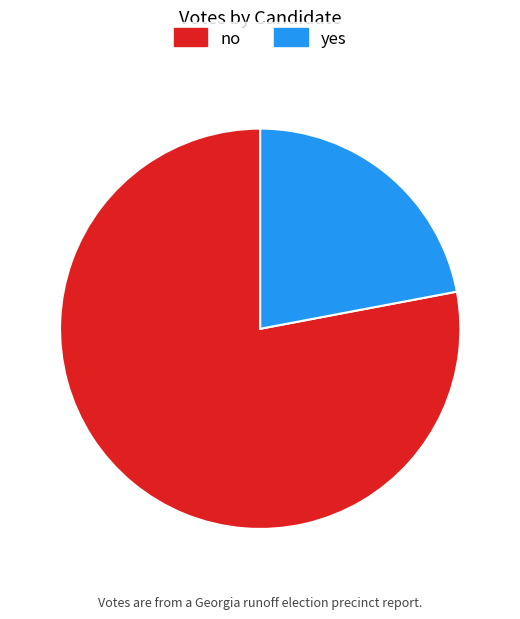

Which category accounts for the majority?

no